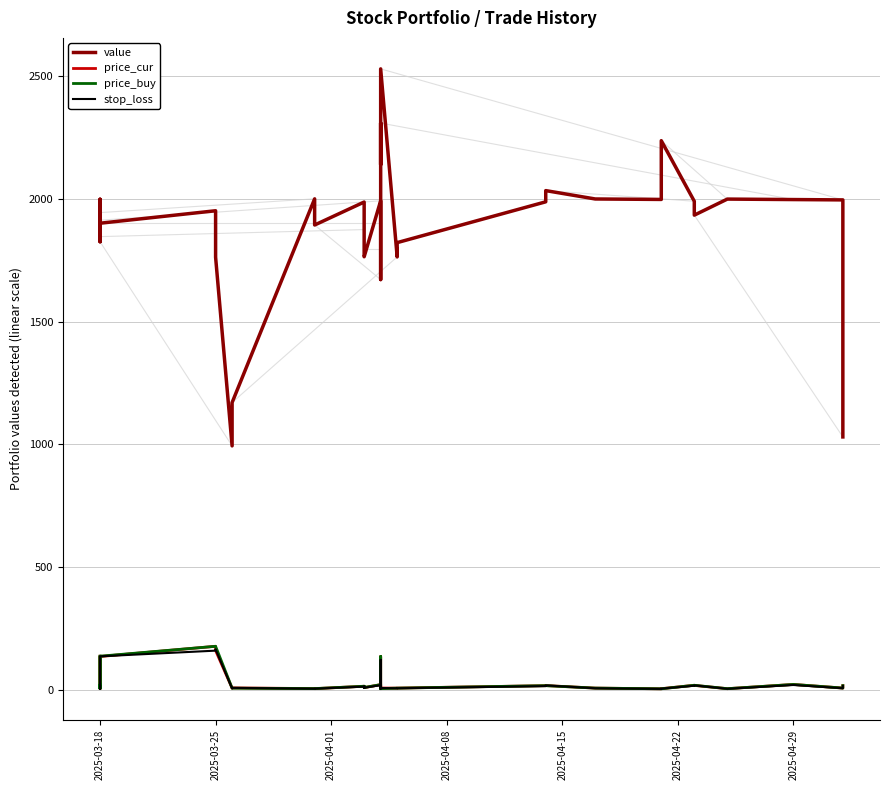

Which category has the highest value across all series?

26